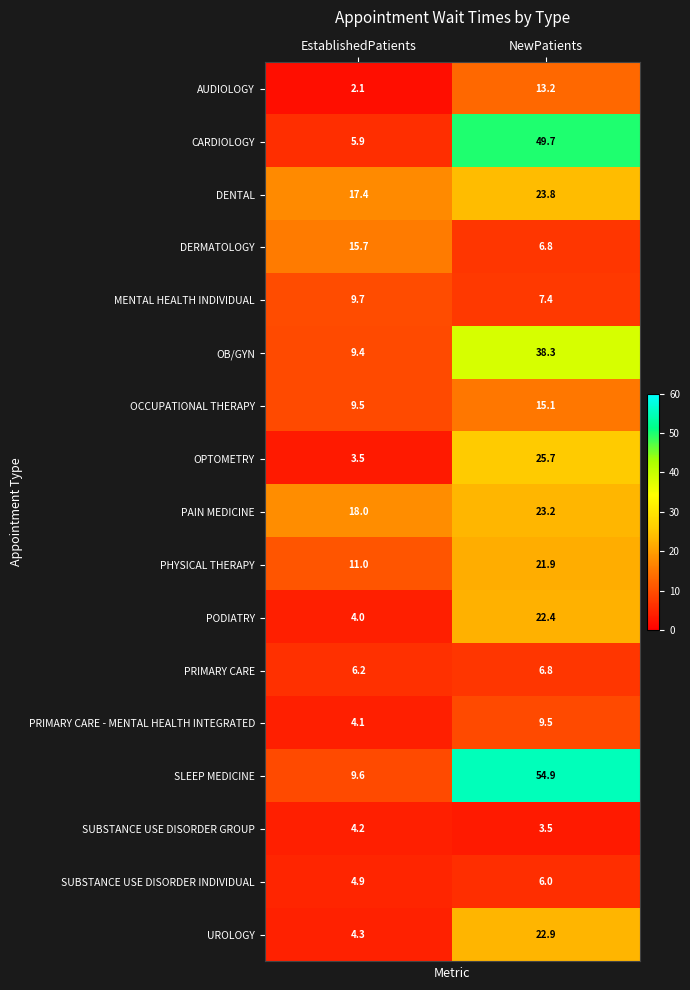

What is the sum of the SUBSTANCE USE DISORDER GROUP values at NewPatients and EstablishedPatients?

7.7